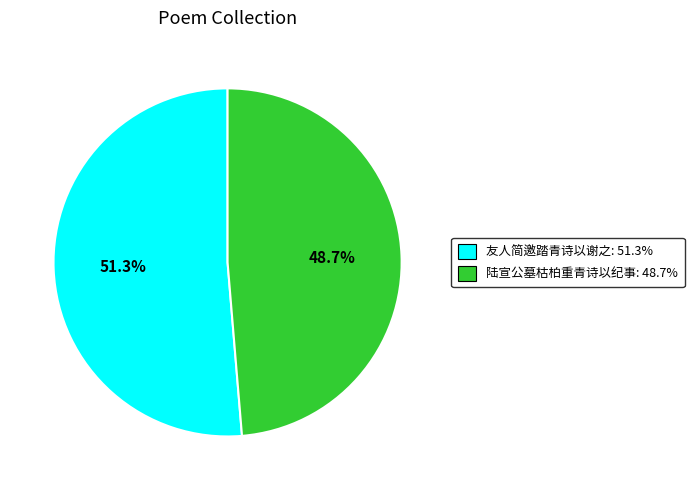

Do 陆宣公墓枯柏重青诗以纪事 and 友人简邀踏青诗以谢之 together represent more than half of the pie?

Yes